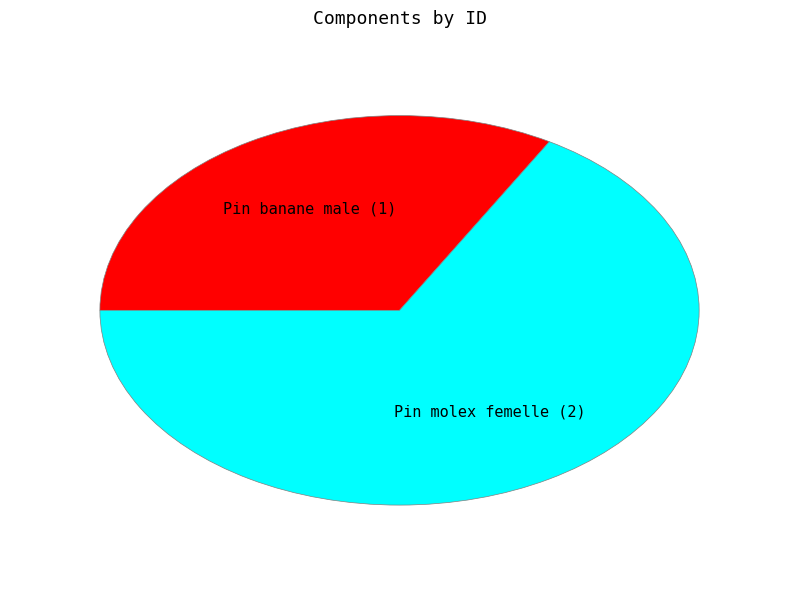

True or false: Pin banane male accounts for 33% of the total.

True